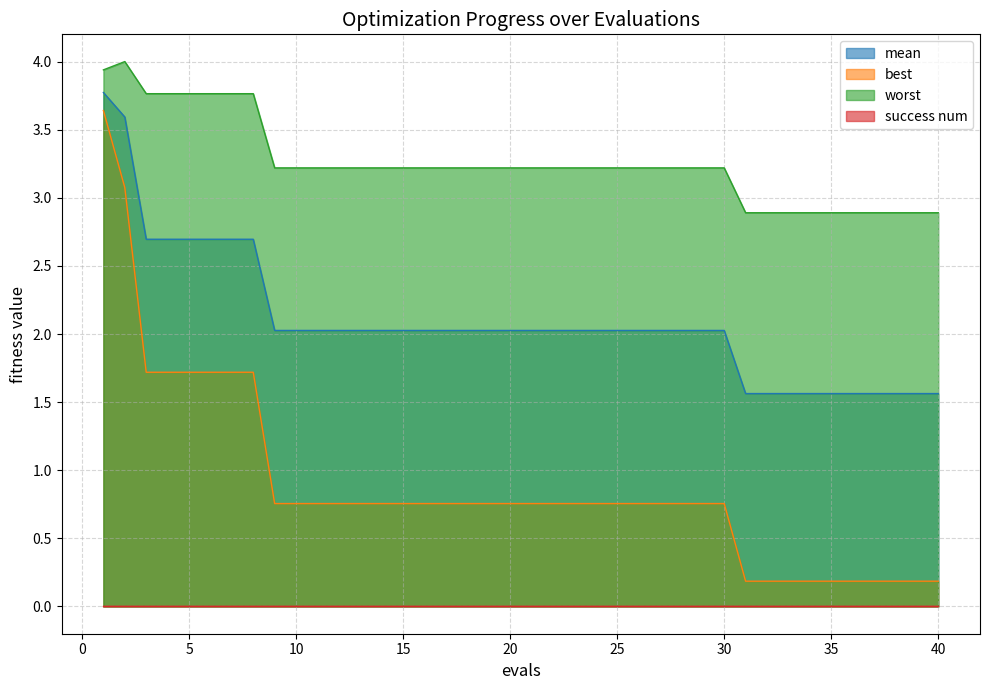

True or false: best has more than 1 interior local peaks.

False